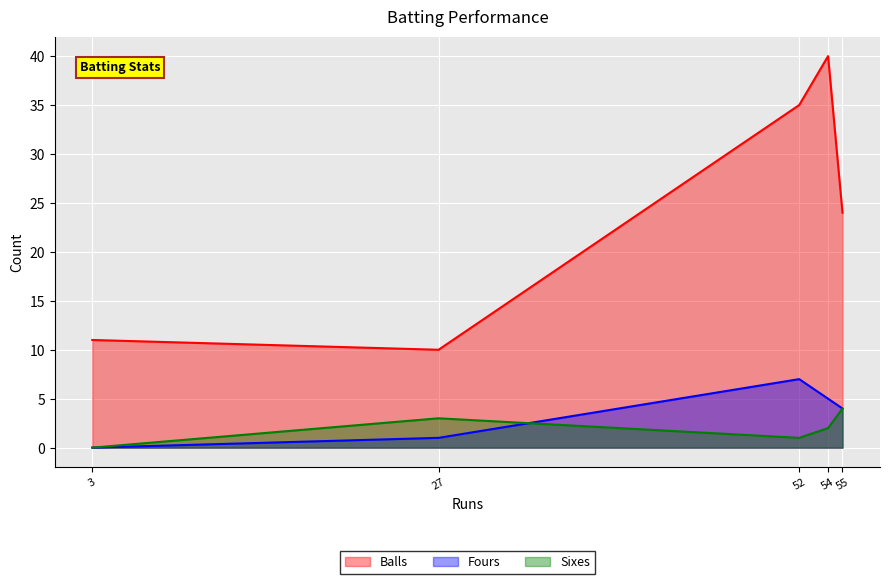

Does the chart display data point markers on the line(s)?

No